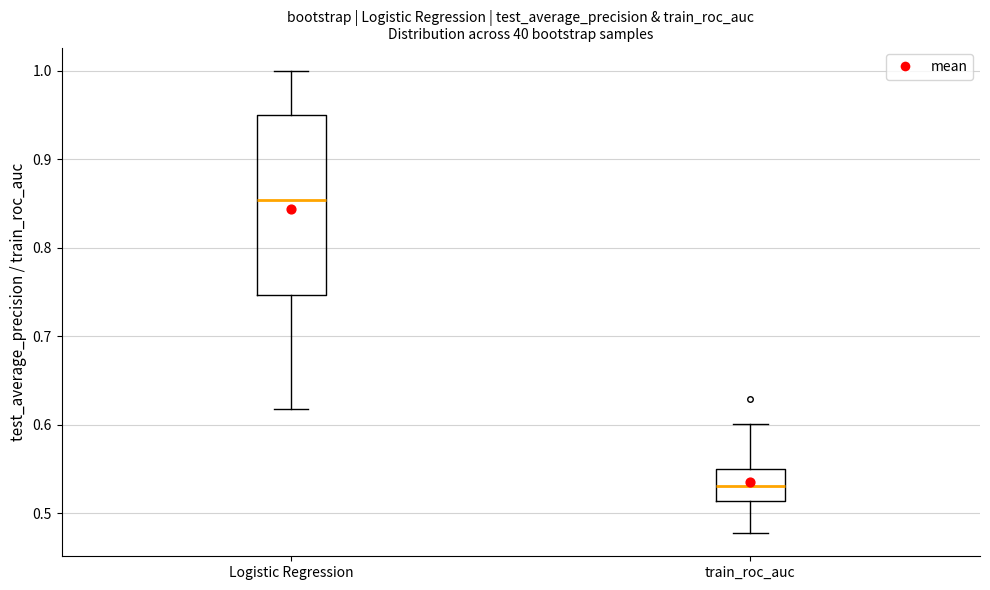

Reading left to right, read every box against the y-axis: the position of its median line, the range the box covers, and the ends of its whiskers. The values are not printed on the chart, so give them approximately, as read against the axis.

Logistic Regression: median 0.85, box 0.75 to 0.95, whiskers 0.62 to 1.00
train_roc_auc: median 0.53, box 0.51 to 0.55, whiskers 0.48 to 0.60